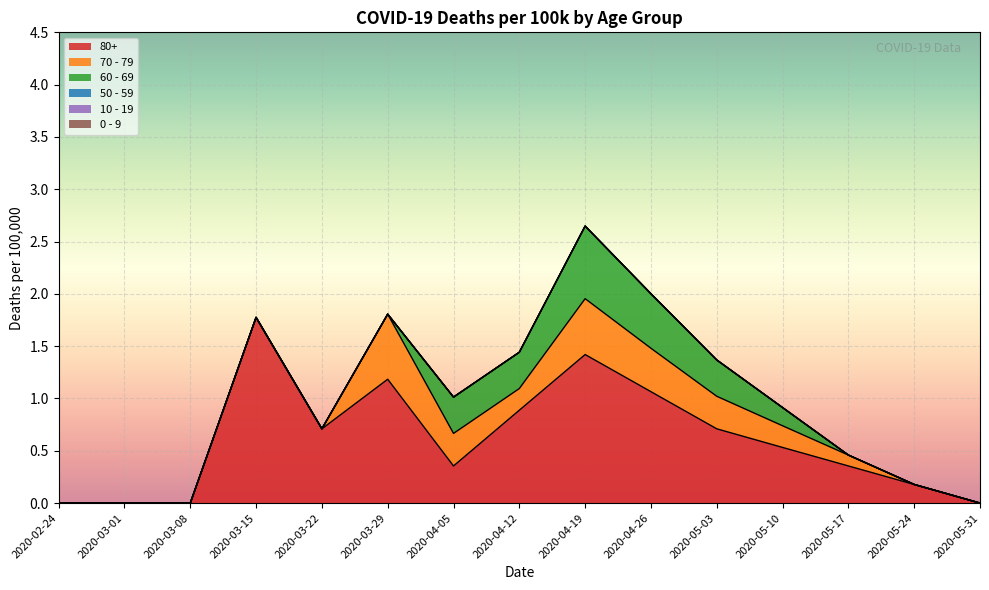

What is the label of the 8th point from the right?

2020-04-12